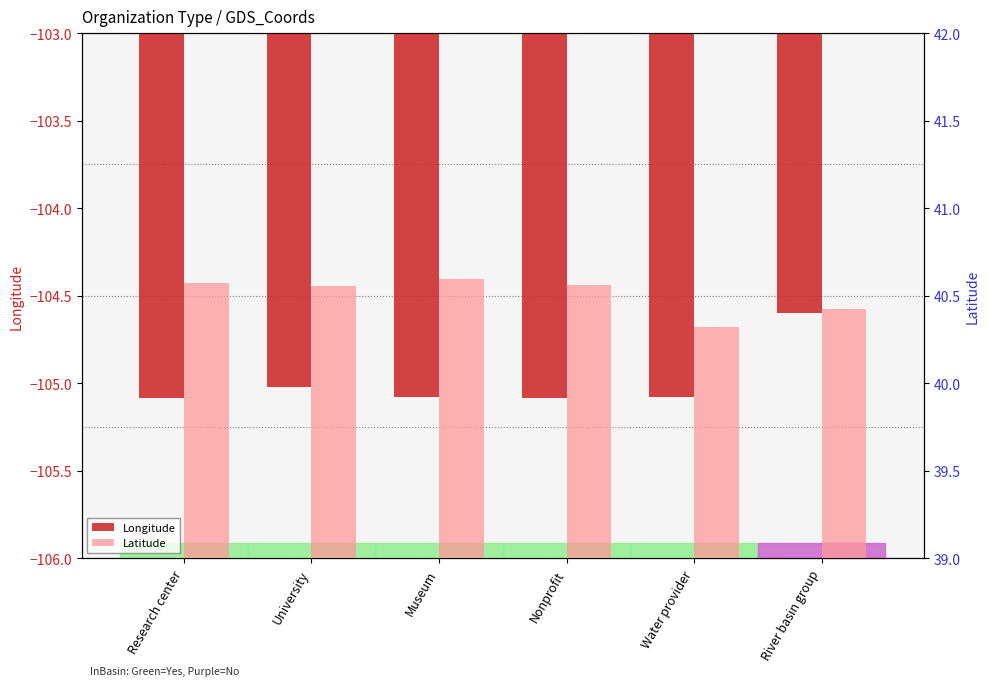

Does the chart contain any negative values?

Yes